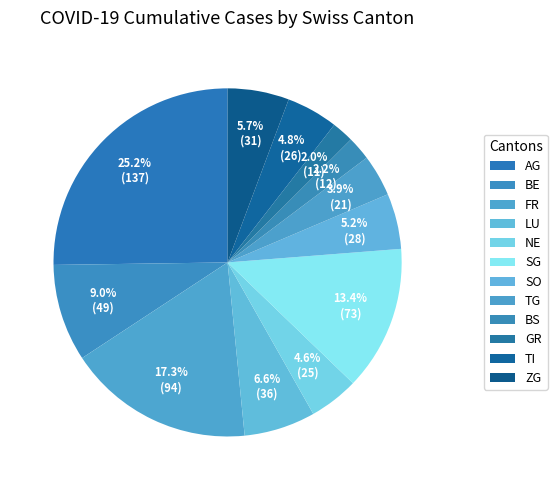

How many slices are in this pie chart?

12